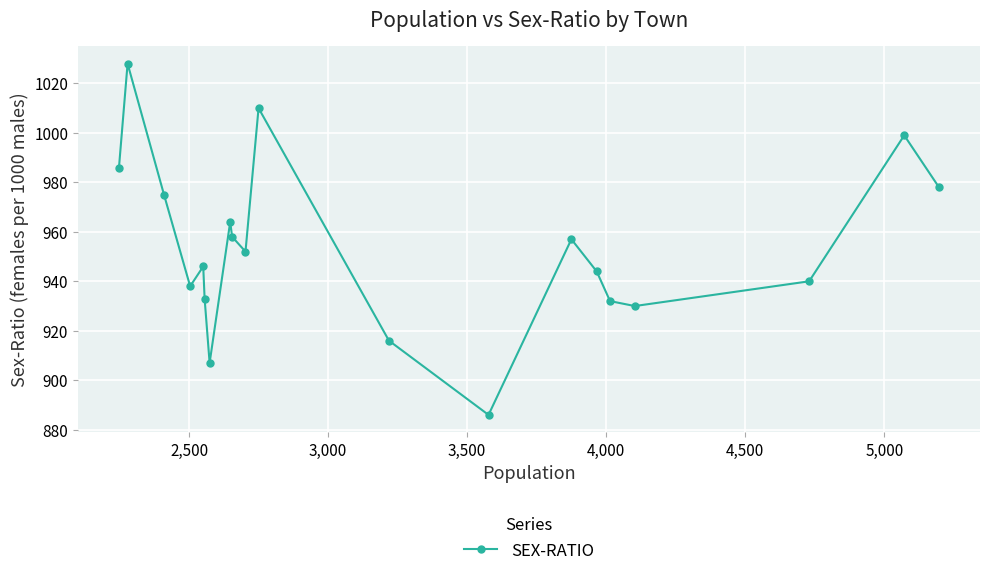

How many points are higher than both their immediate neighbors (excluding endpoints)?

6